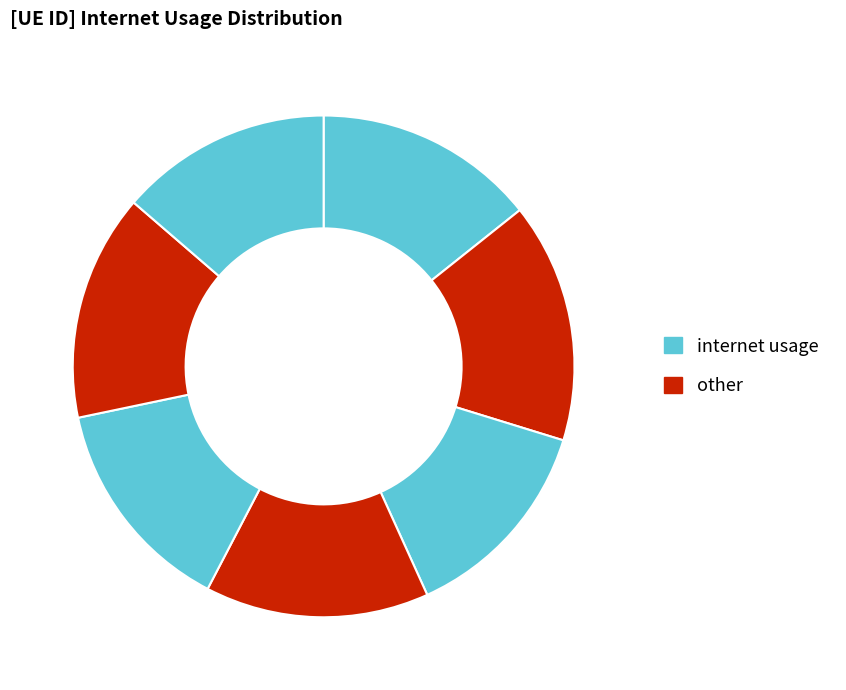

Count the number of slices in the pie.

7